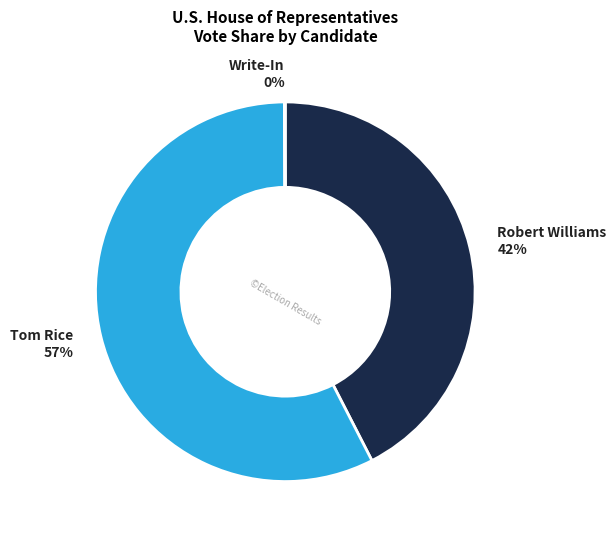

Which category has the biggest portion of the pie?

Tom Rice